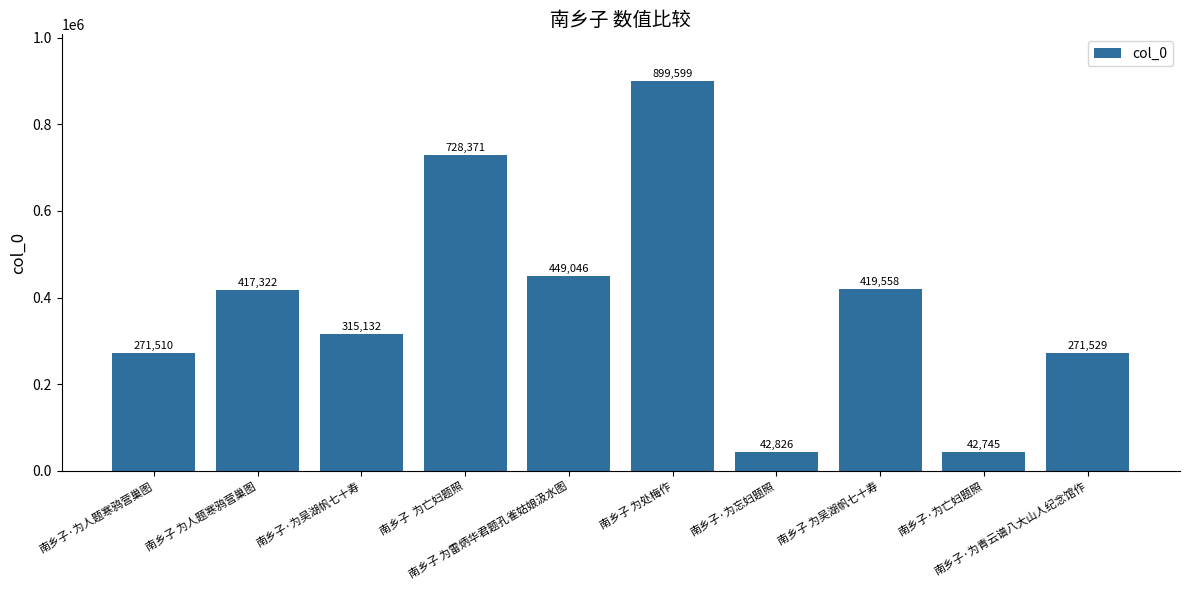

What is the difference between the second highest and second lowest values?

685545